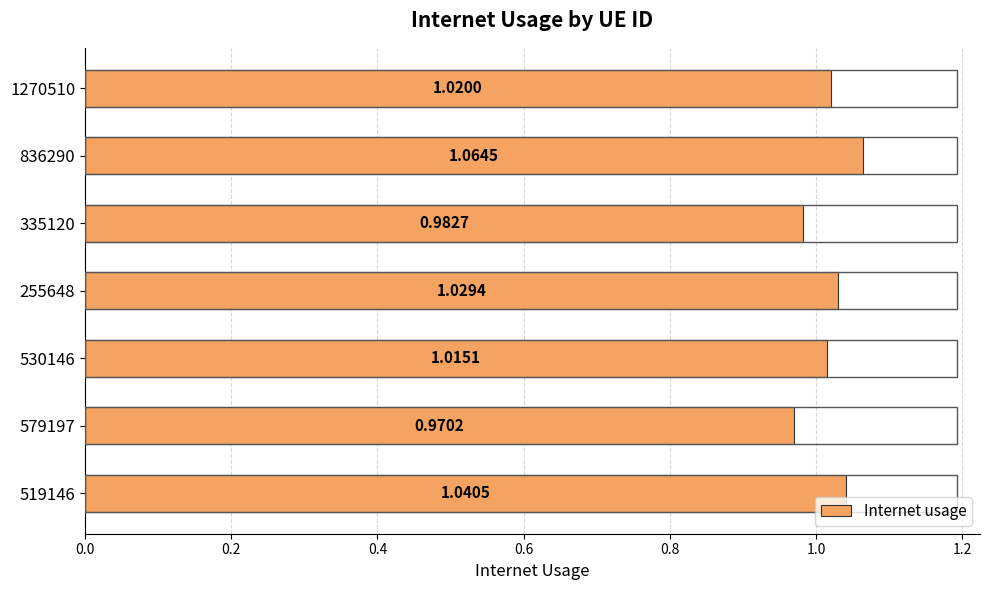

Between 255648 and 579197, which is larger?

255648